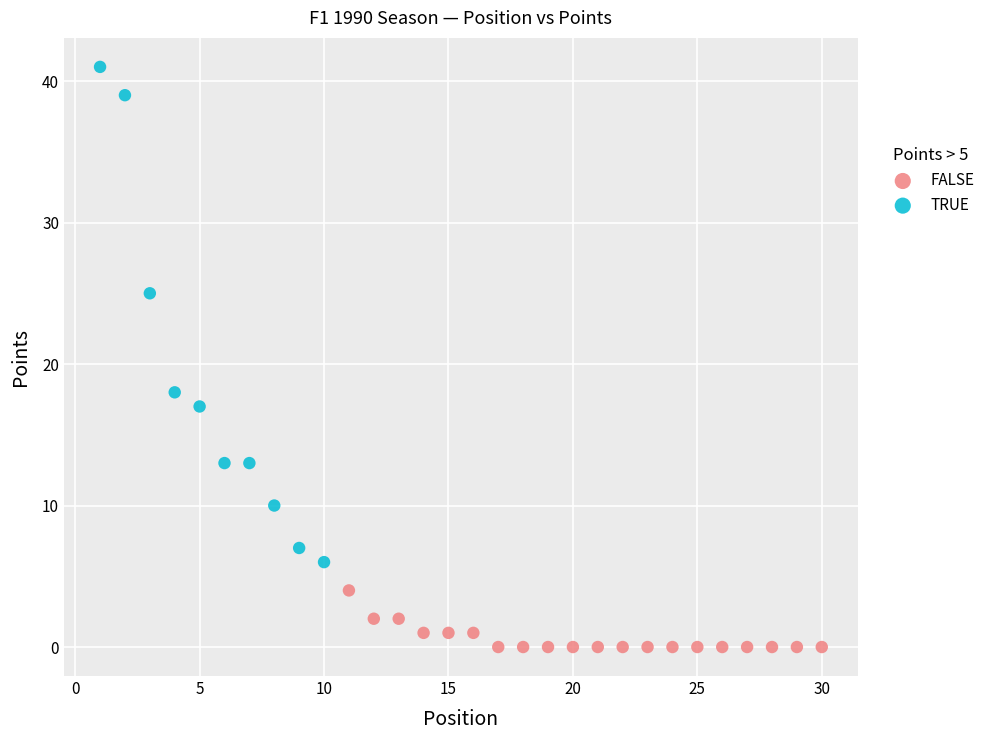

Which series reaches the minimum Y coordinate?

FALSE